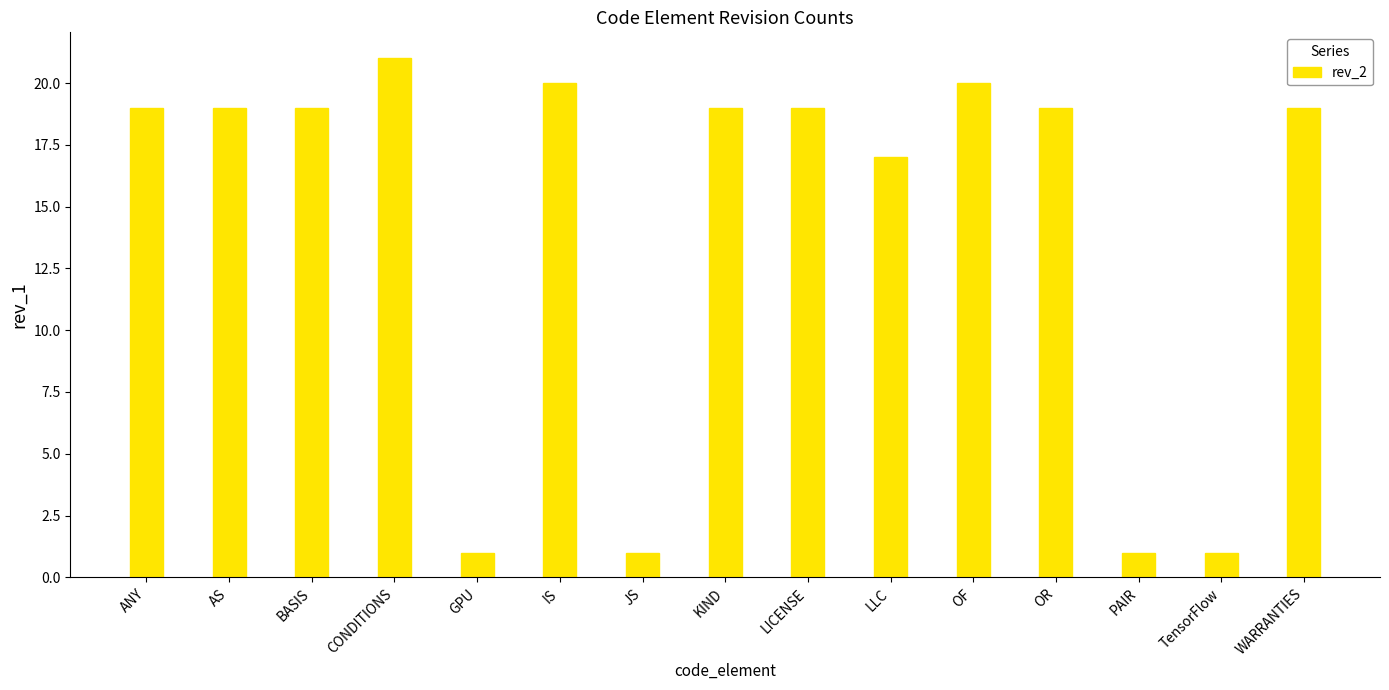

Are the bars grouped side by side (vs. stacked)?

No